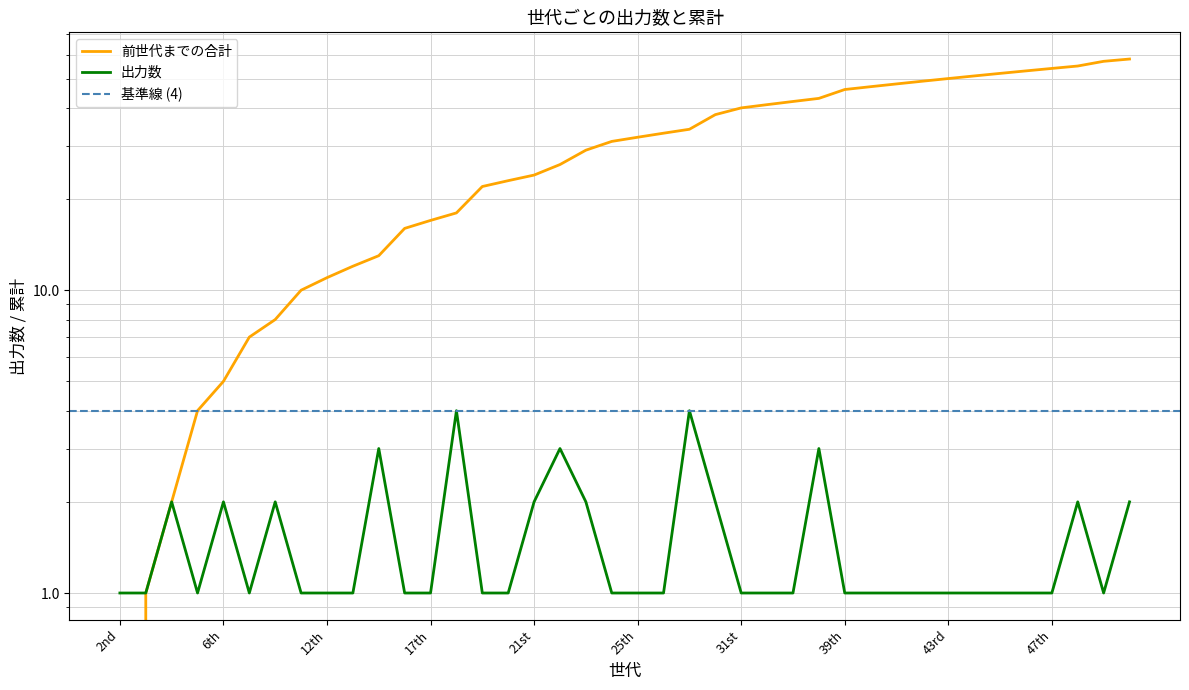

Which series has the largest total across all categories?

前世代までの合計